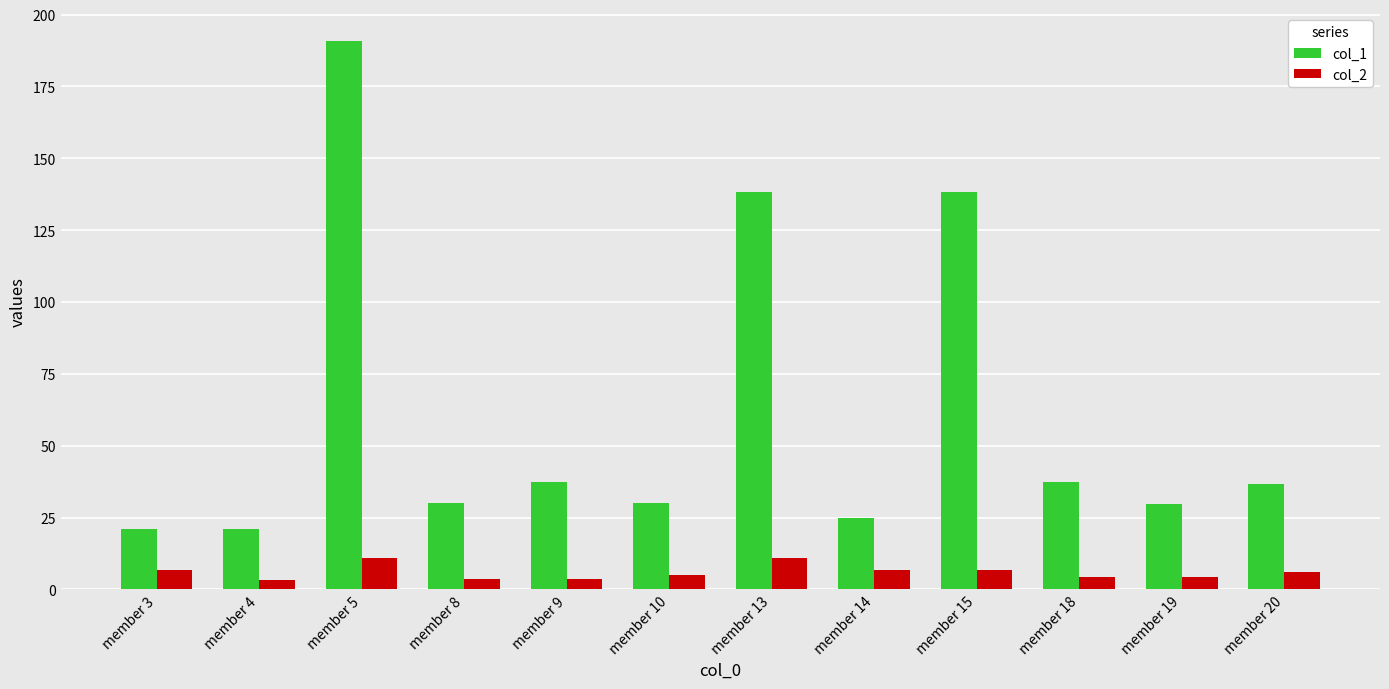

At which label does col_1 first exceed 36?

member 5